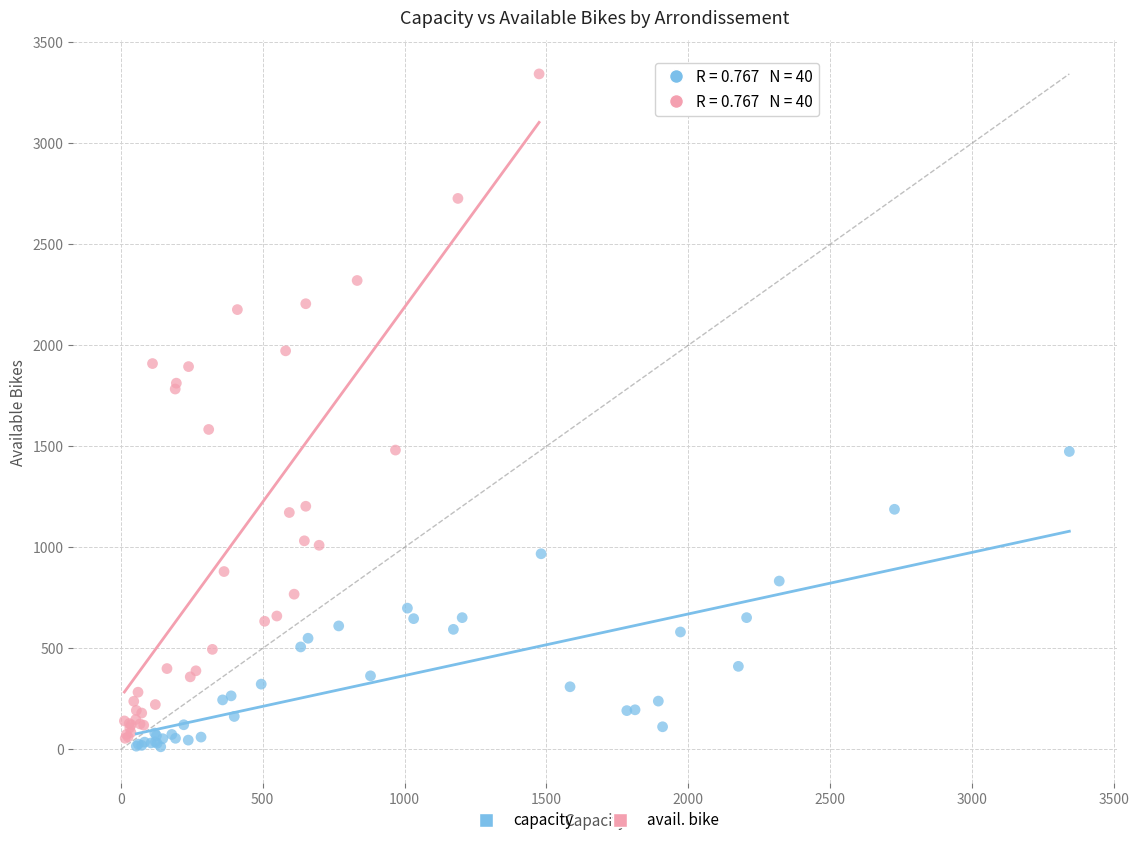

Which series contains the lowest Y value?

capacity